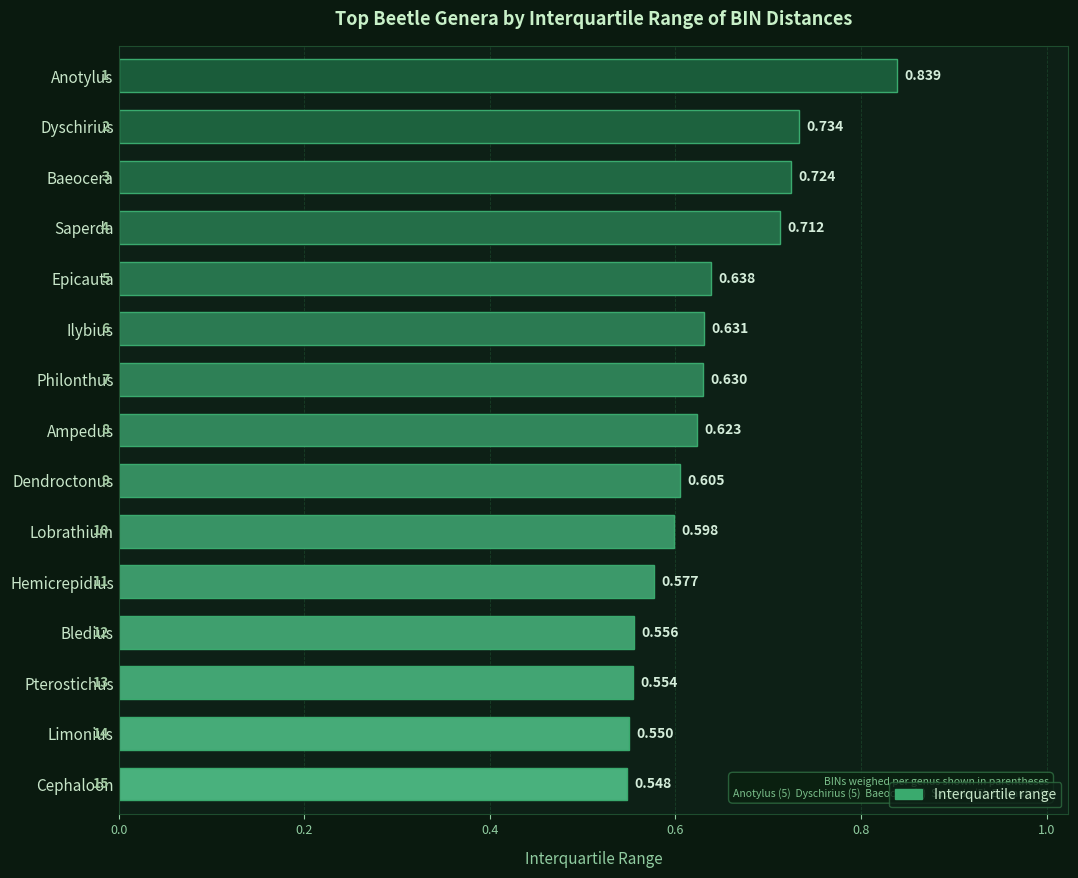

What is the label of the 12th bar from the top?

Bledius